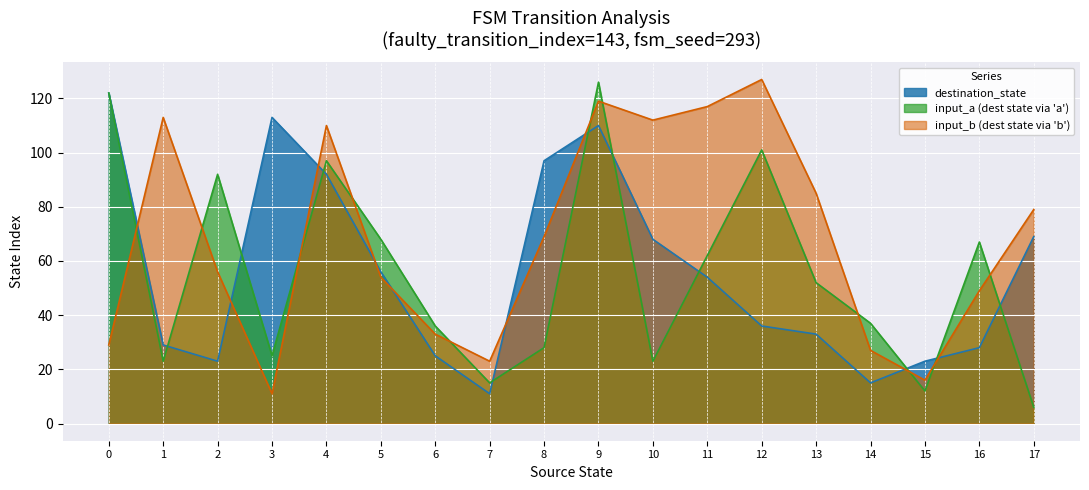

Is it true that input_symbol_b equals 62 at 25?

False